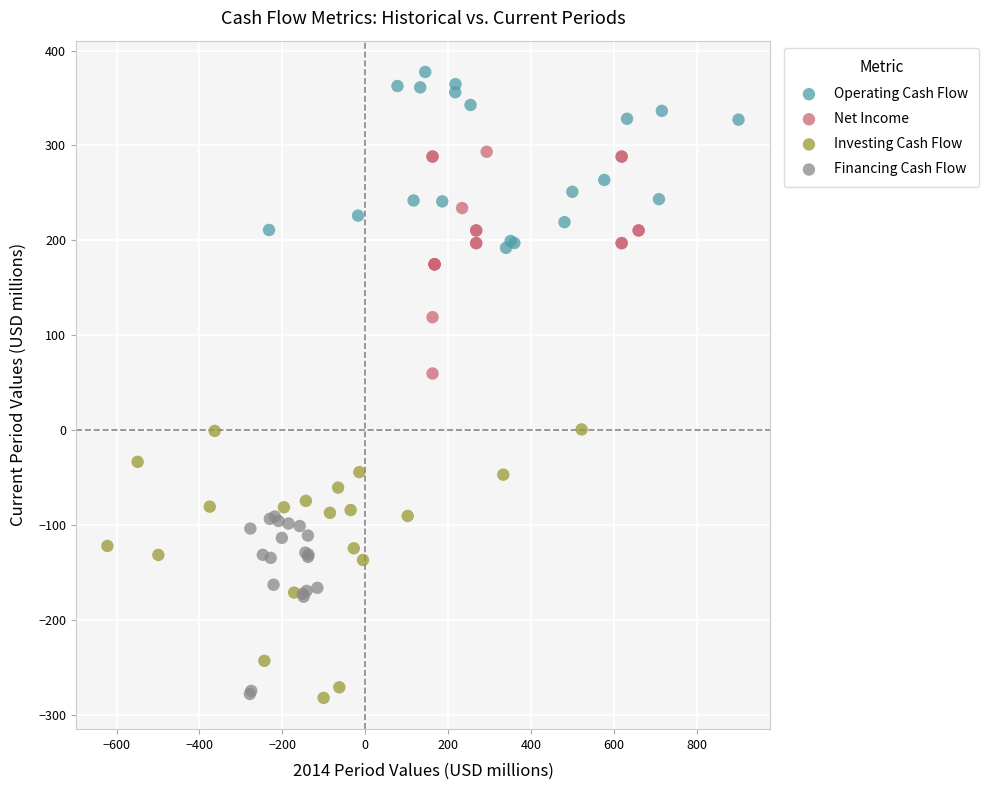

Which series reaches the maximum Y coordinate?

Operating Cash Flow